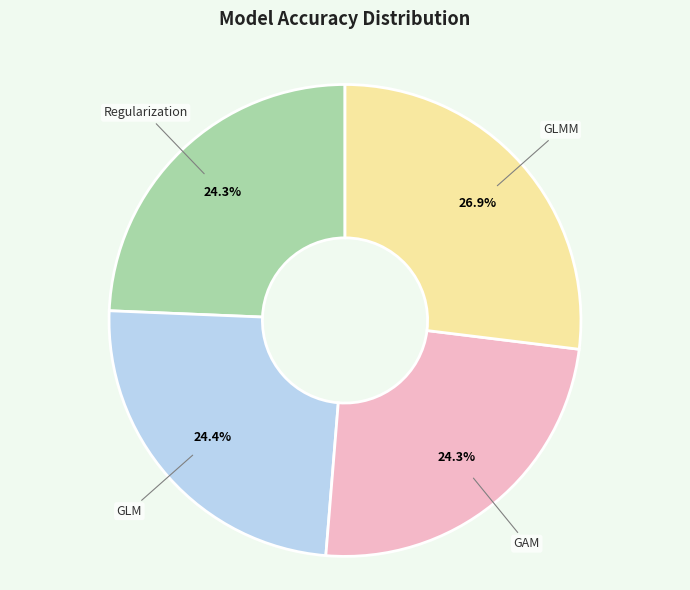

How many slices are in this pie chart?

4